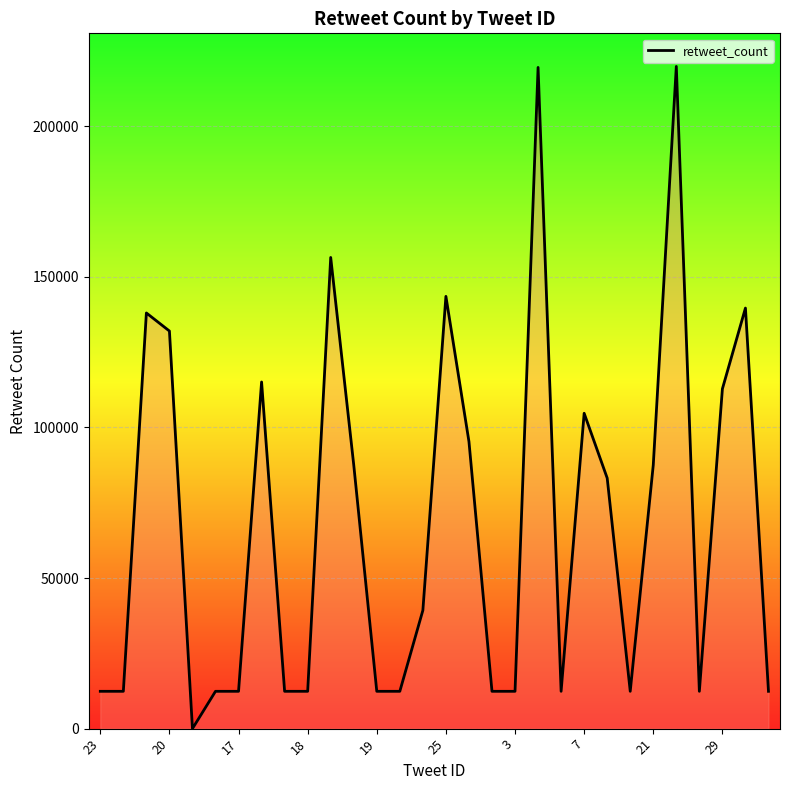

Does the chart have visible grid lines?

Yes